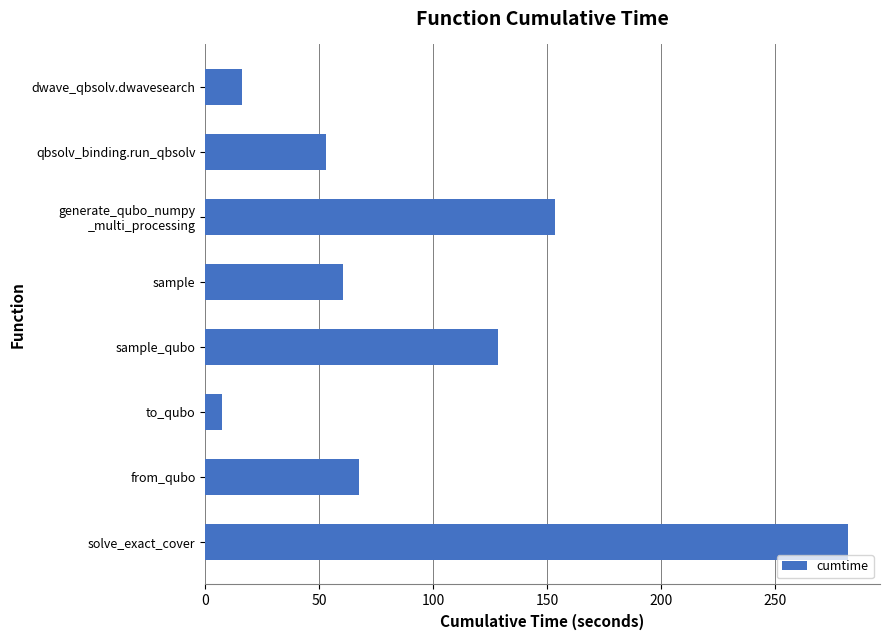

The chart shows a value of 128.3 at sample_qubo. True or false?

True